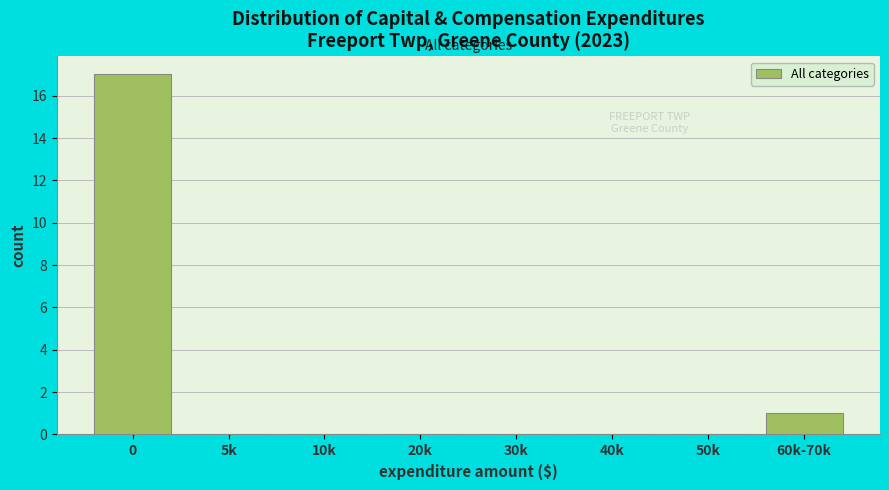

Reading left to right, list all the values displayed in this chart.

0=17	5k=0	10k=0	20k=0	30k=0	40k=0	50k=0	60k-70k=1